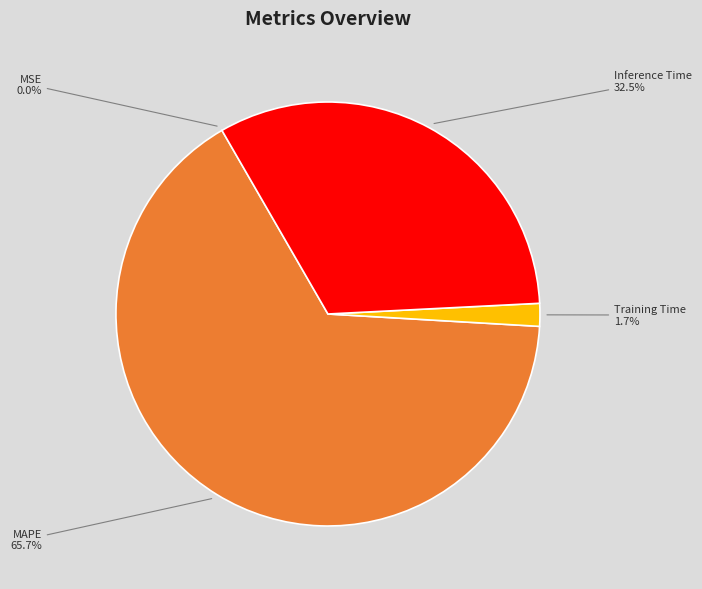

To the nearest percent, what is the combined percentage of Training Time and MAPE?

67%